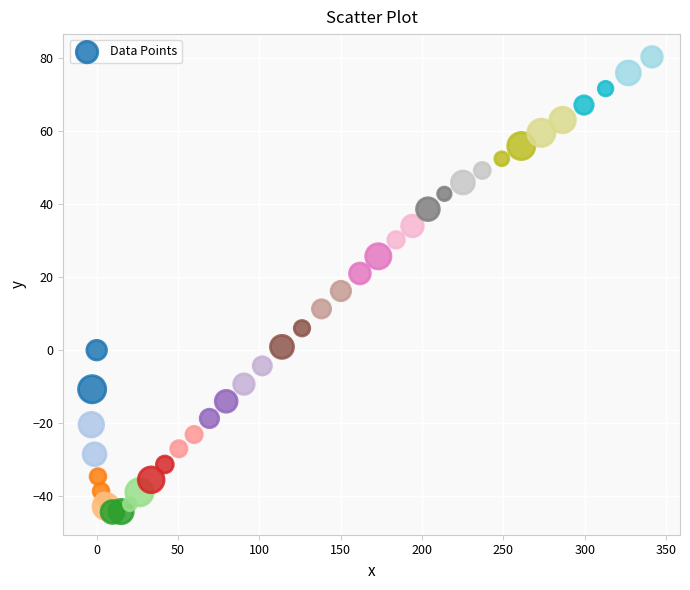

What is the range of Y values (max minus min)?

124.6